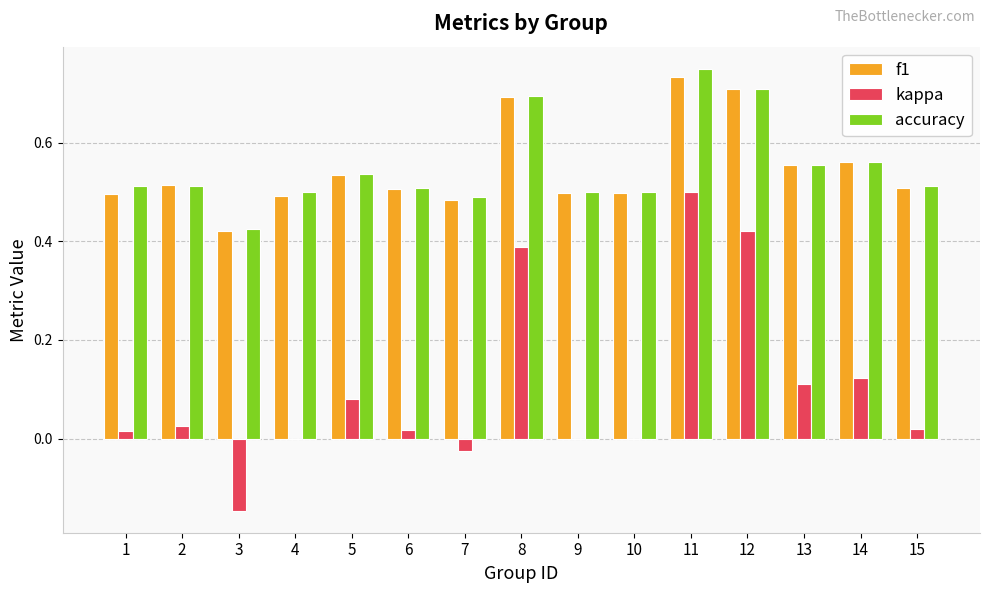

Count the number of categories in the chart.

15